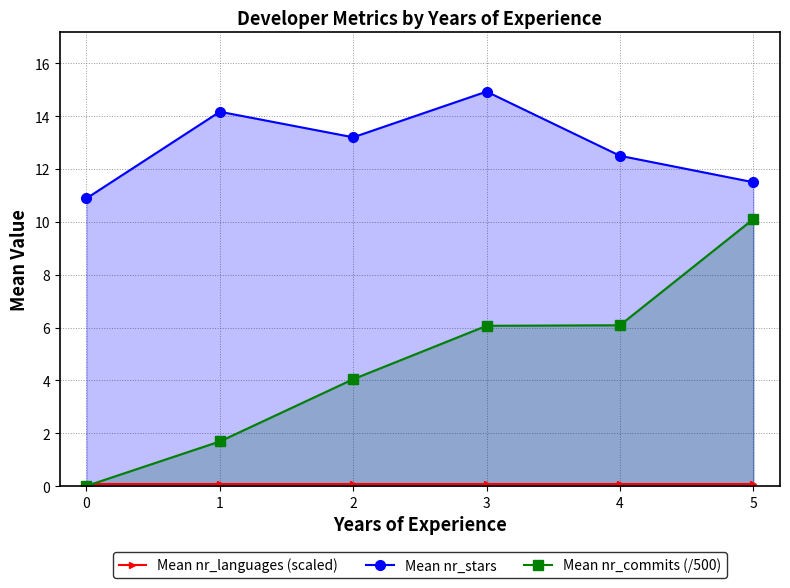

What is the total value across all series at 1?

16.0